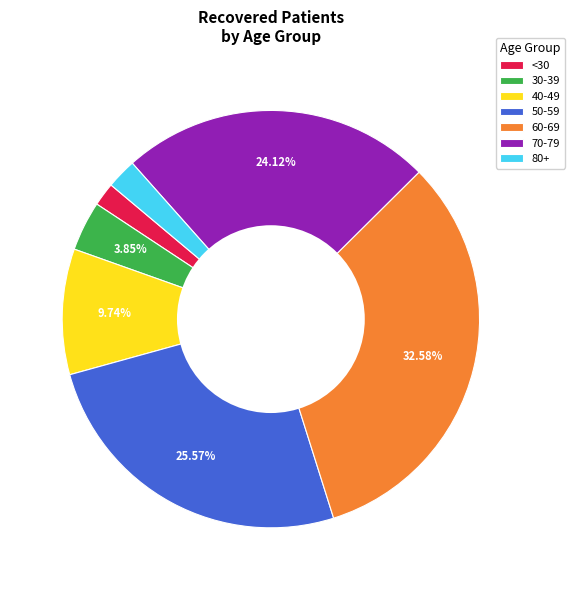

Combined, do 70-79 and 60-69 account for over 50%?

Yes